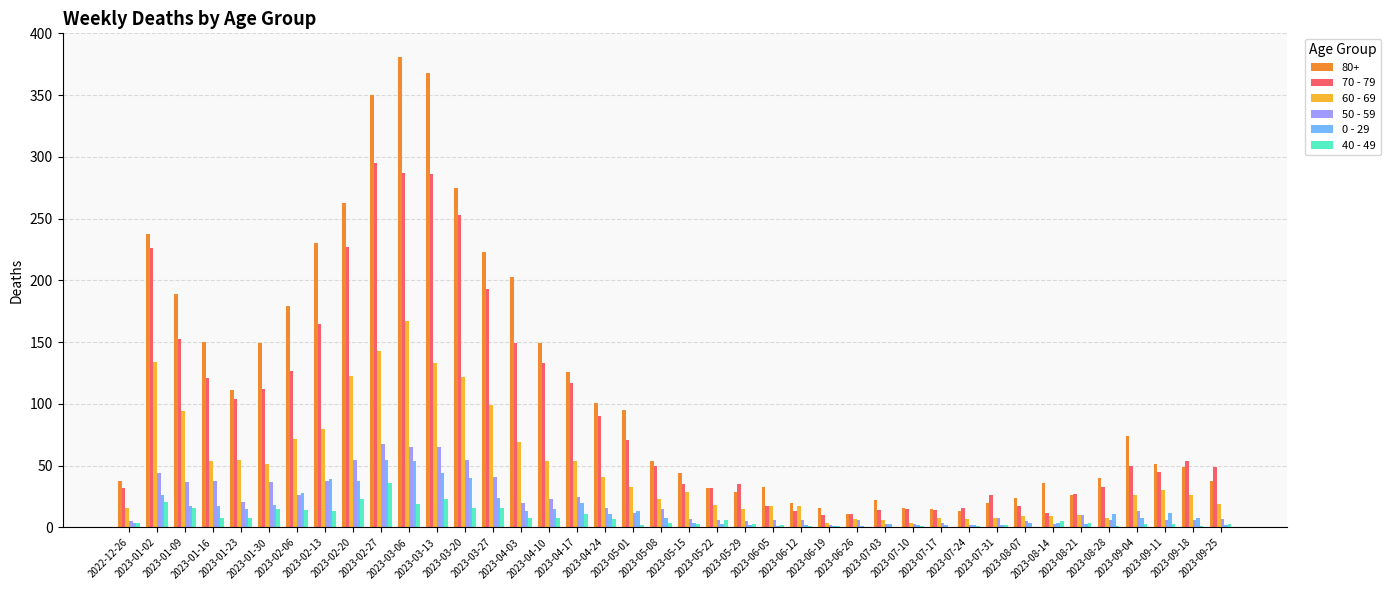

At which category does the chart reach its peak across all series?

2023-03-06